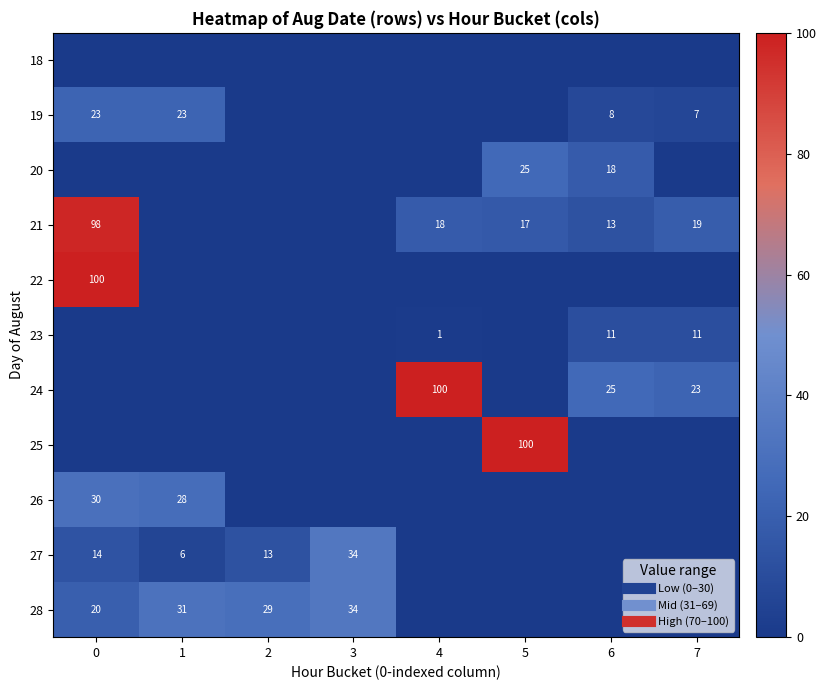

The value of 21 at 7 is 31. True or false?

False